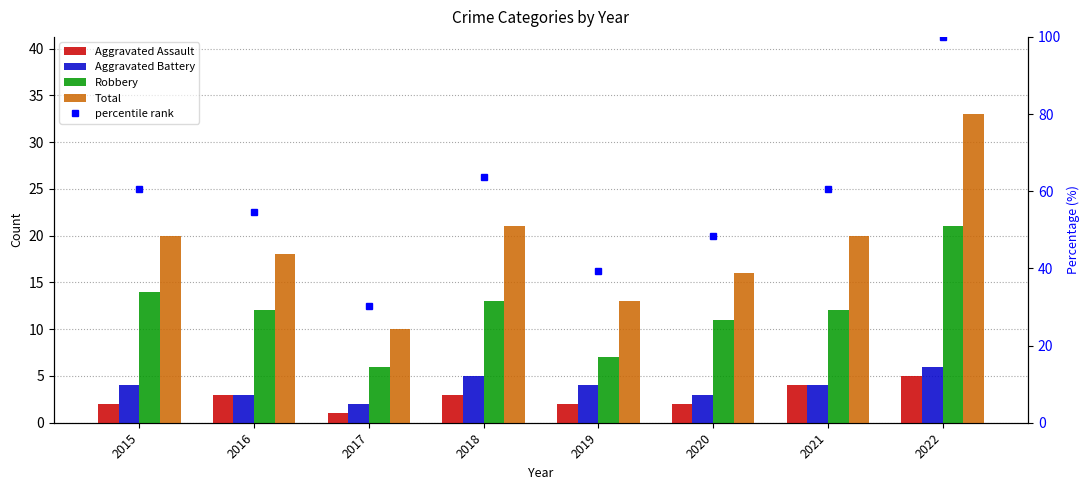

At which category does the chart reach its minimum across all series?

2017